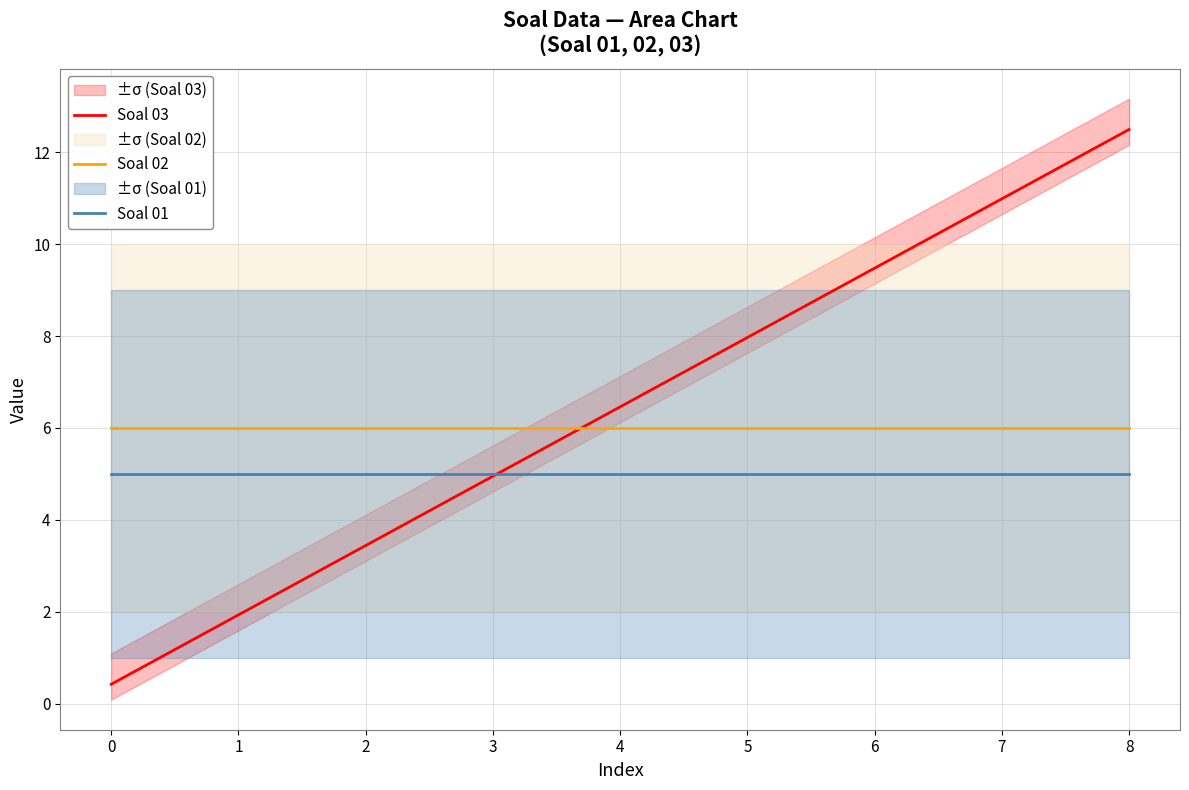

What is the value of the Soal 02 point at the 3rd from the left?

6.0